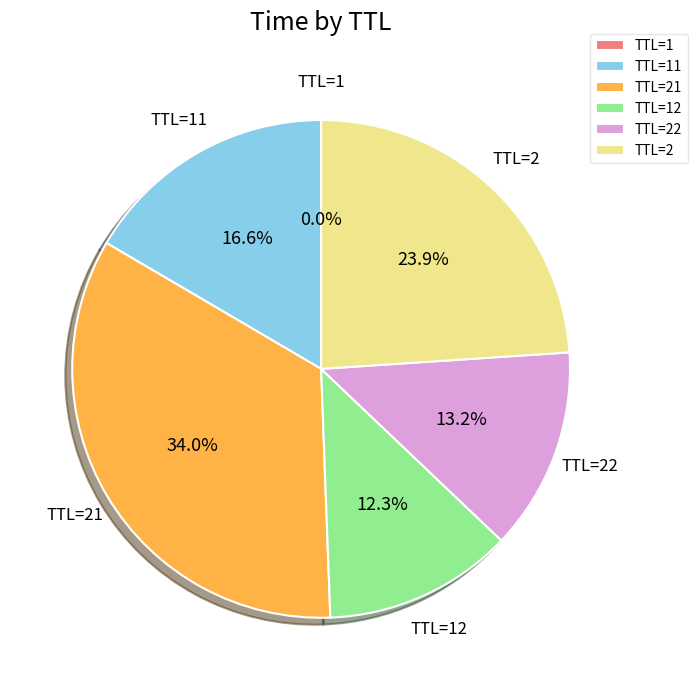

What portion of the pie excludes TTL=21?

66.0%